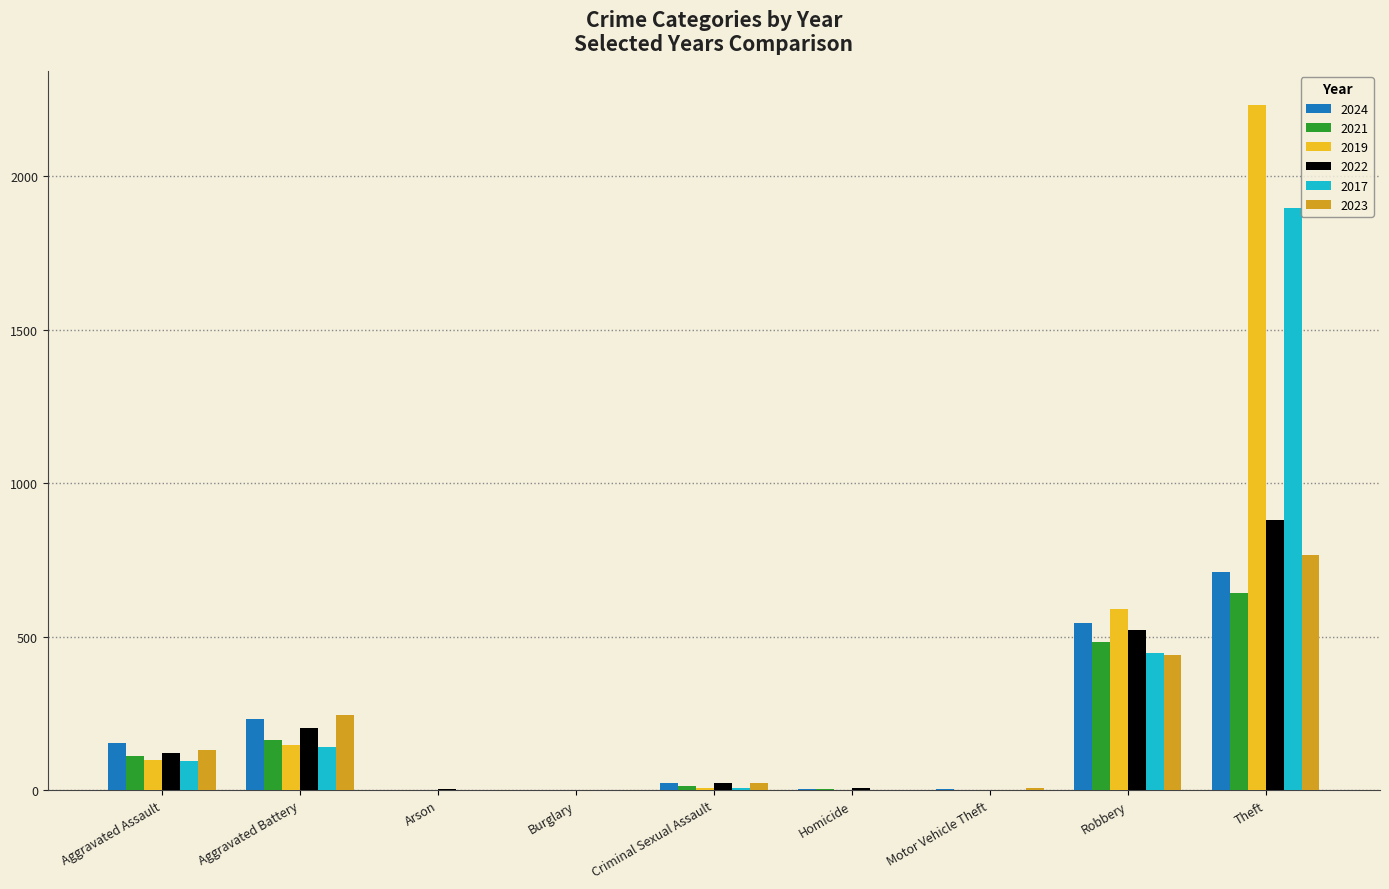

At which label is 2024 closest to 356?

Aggravated Battery